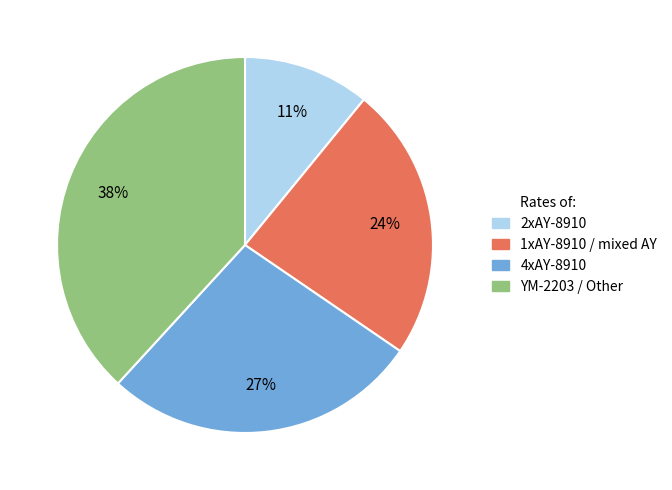

Count the number of slices in the pie.

4